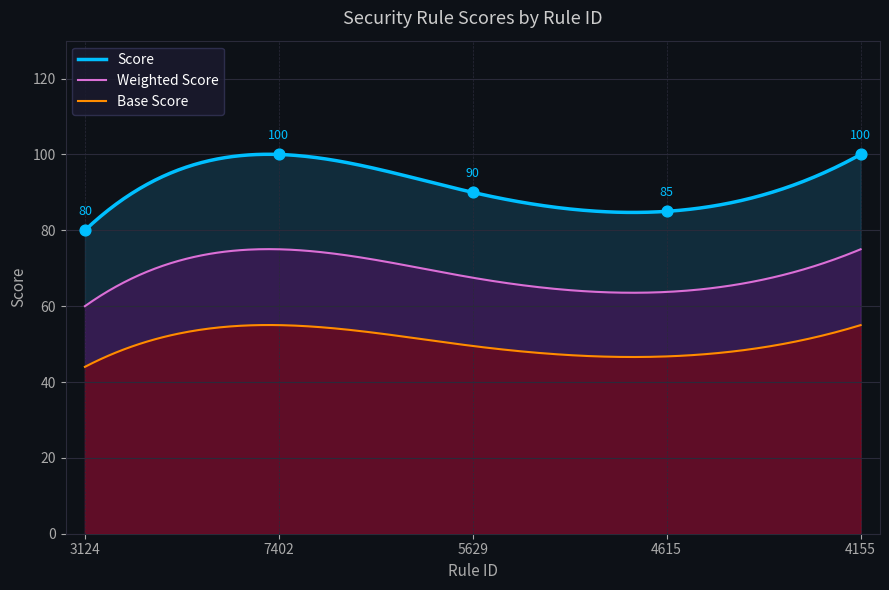

What is the ratio of the value at 4615 to the value at 5629?

0.9